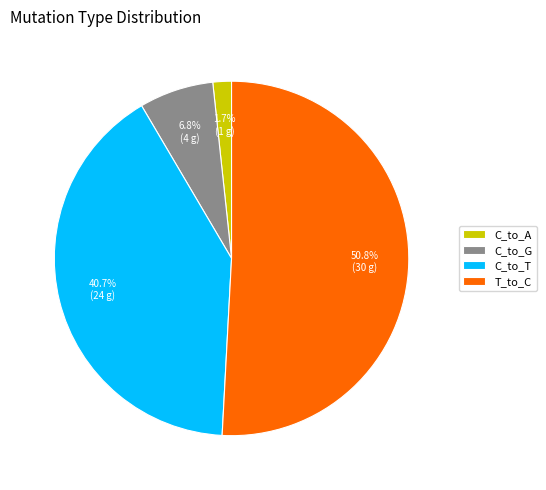

Does any single category account for the majority?

Yes